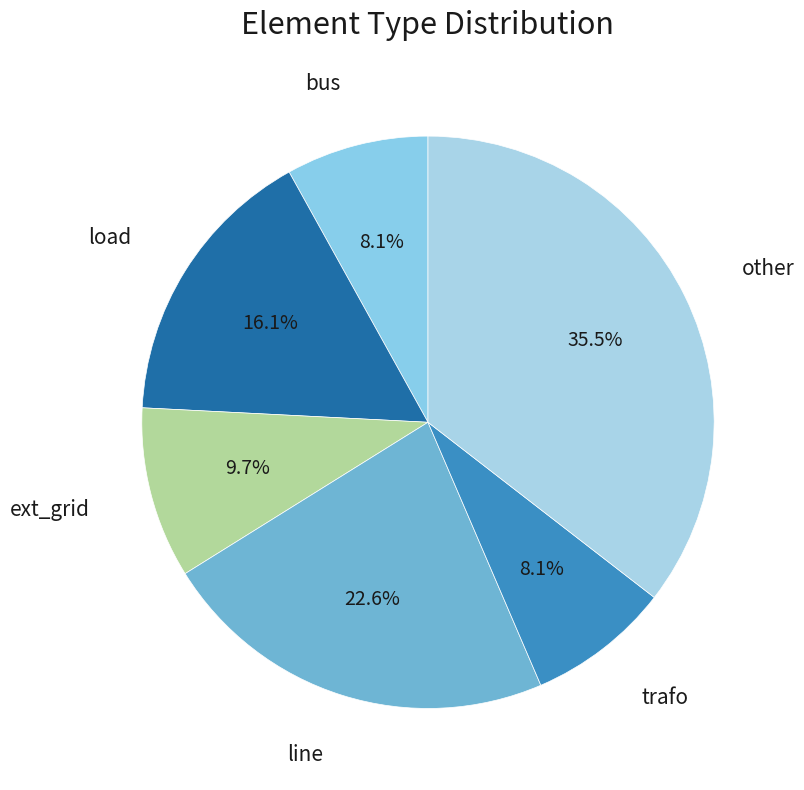

Rank the categories by value from highest to lowest.

other, line, load, ext_grid, bus, trafo